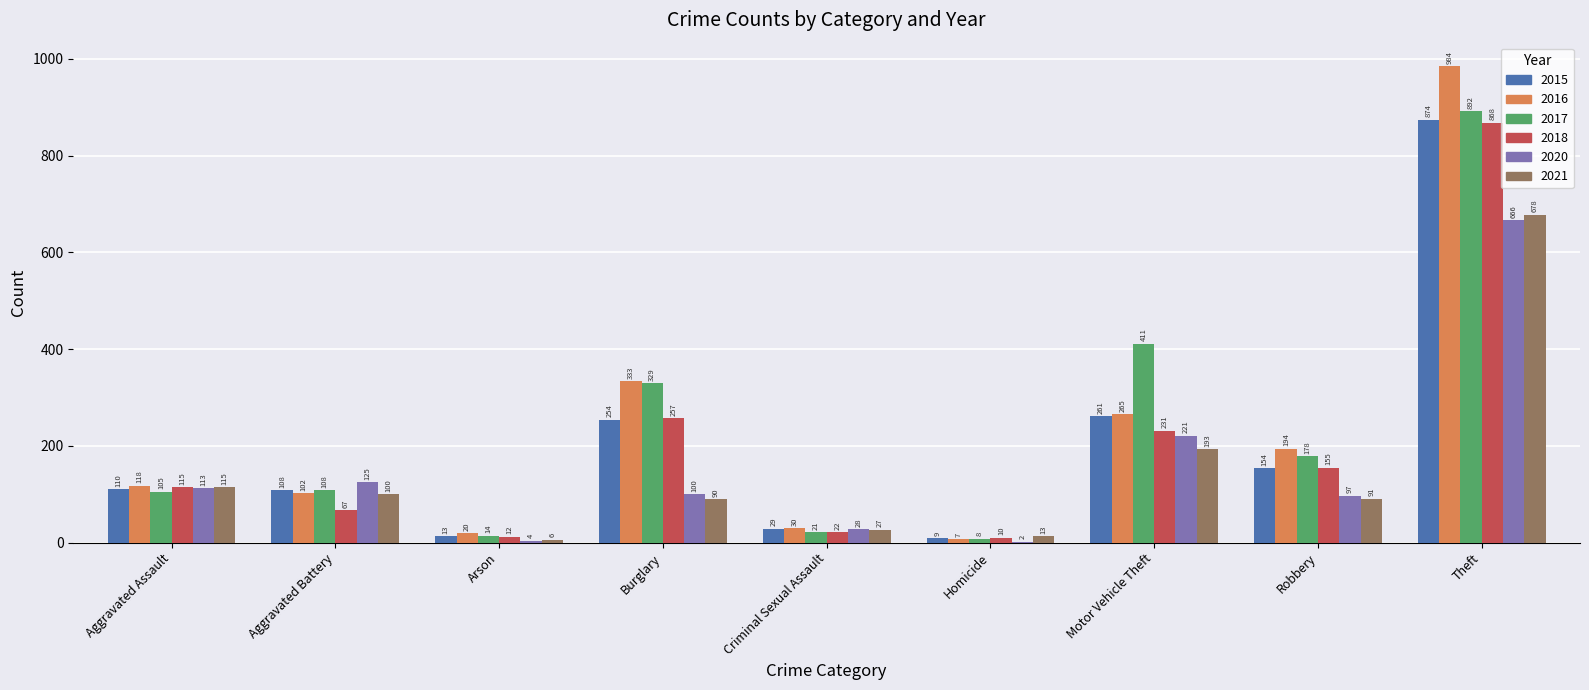

Reading left to right, list all the values displayed in this chart.

2015: Aggravated Assault=110	Aggravated Battery=108	Arson=13	Burglary=254	Criminal Sexual Assault=29	Homicide=9	Motor Vehicle Theft=261	Robbery=154	Theft=874
2016: Aggravated Assault=118	Aggravated Battery=102	Arson=20	Burglary=333	Criminal Sexual Assault=30	Homicide=7	Motor Vehicle Theft=265	Robbery=194	Theft=984
2017: Aggravated Assault=105	Aggravated Battery=108	Arson=14	Burglary=329	Criminal Sexual Assault=21	Homicide=8	Motor Vehicle Theft=411	Robbery=178	Theft=892
2018: Aggravated Assault=115	Aggravated Battery=67	Arson=12	Burglary=257	Criminal Sexual Assault=22	Homicide=10	Motor Vehicle Theft=231	Robbery=155	Theft=868
2020: Aggravated Assault=113	Aggravated Battery=125	Arson=4	Burglary=100	Criminal Sexual Assault=28	Homicide=2	Motor Vehicle Theft=221	Robbery=97	Theft=666
2021: Aggravated Assault=115	Aggravated Battery=100	Arson=6	Burglary=90	Criminal Sexual Assault=27	Homicide=13	Motor Vehicle Theft=193	Robbery=91	Theft=678